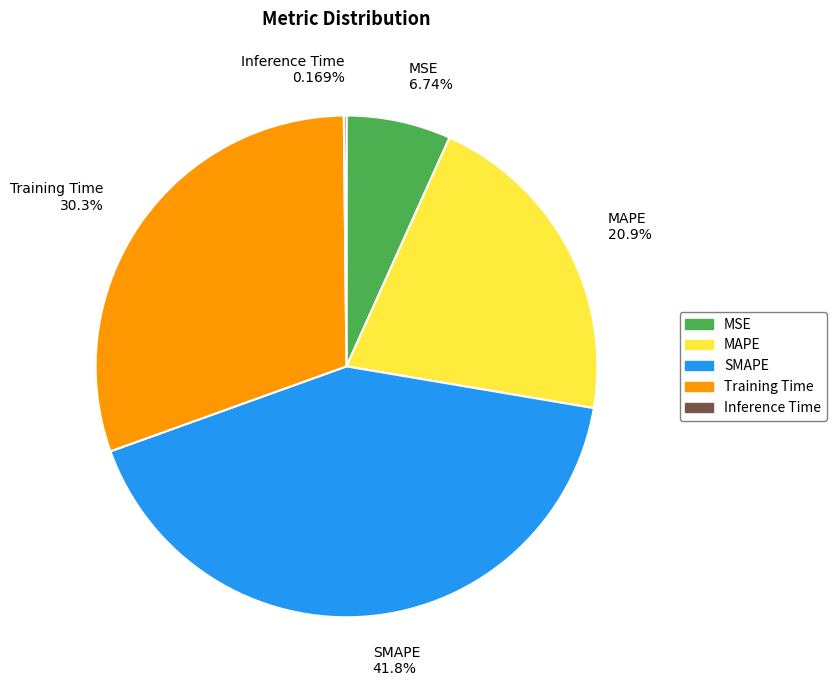

Approximately how many times larger is the value at SMAPE compared to Training Time?

1.4